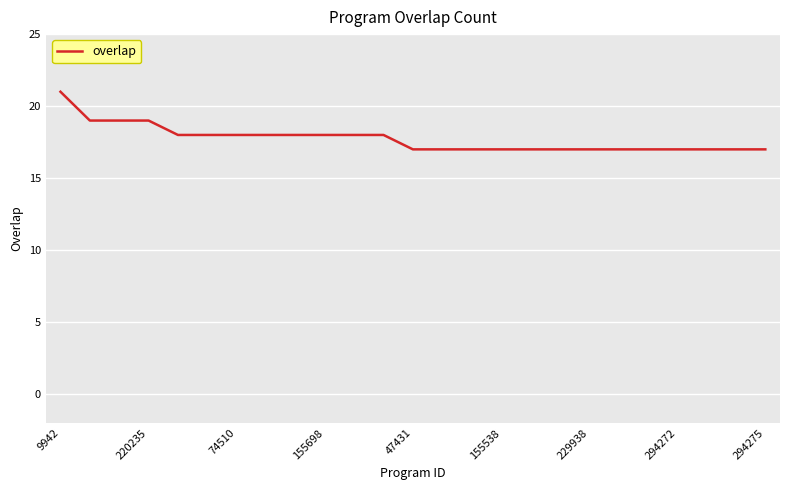

What is the greatest value displayed?

21